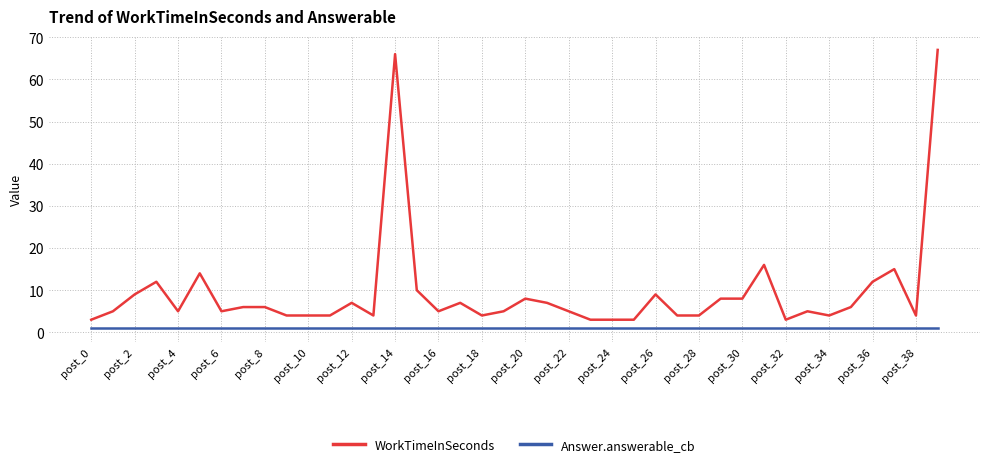

Which series has the largest total across all categories?

WorkTimeInSeconds